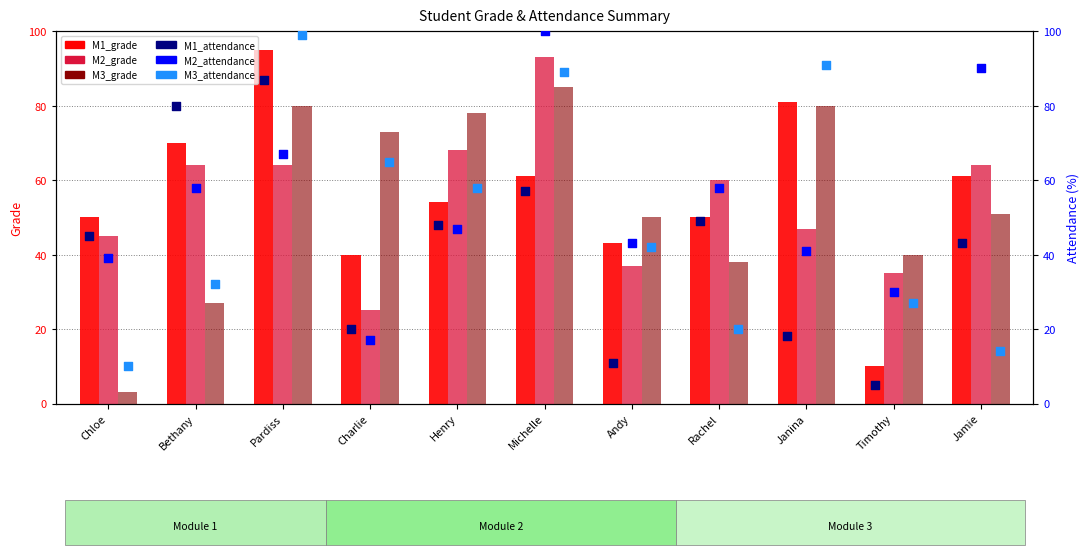

Which series reaches the minimum Y coordinate?

M3_grade